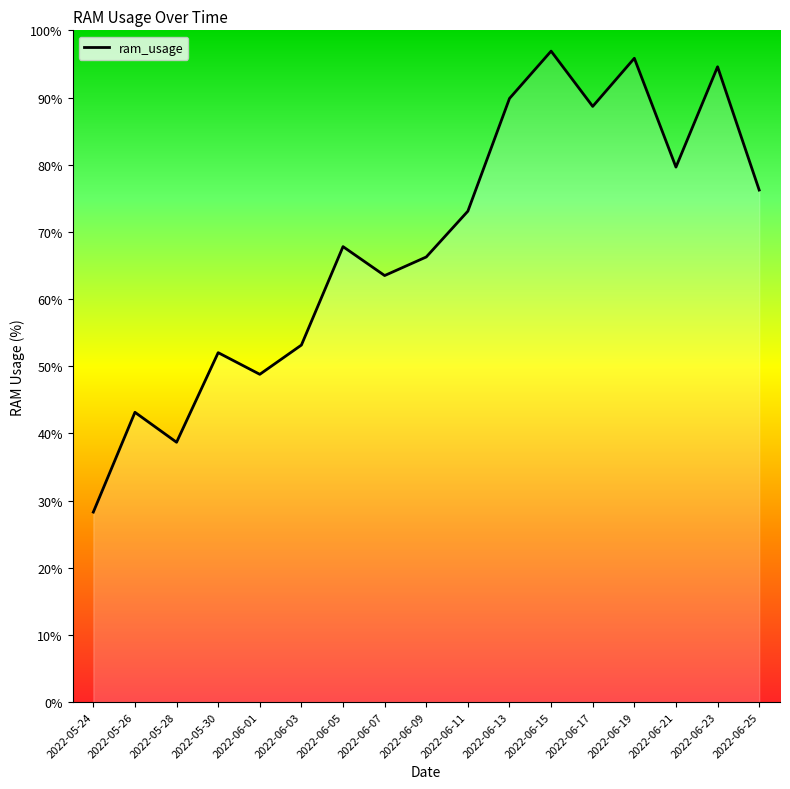

Is this an area chart (filled region under the line)?

No